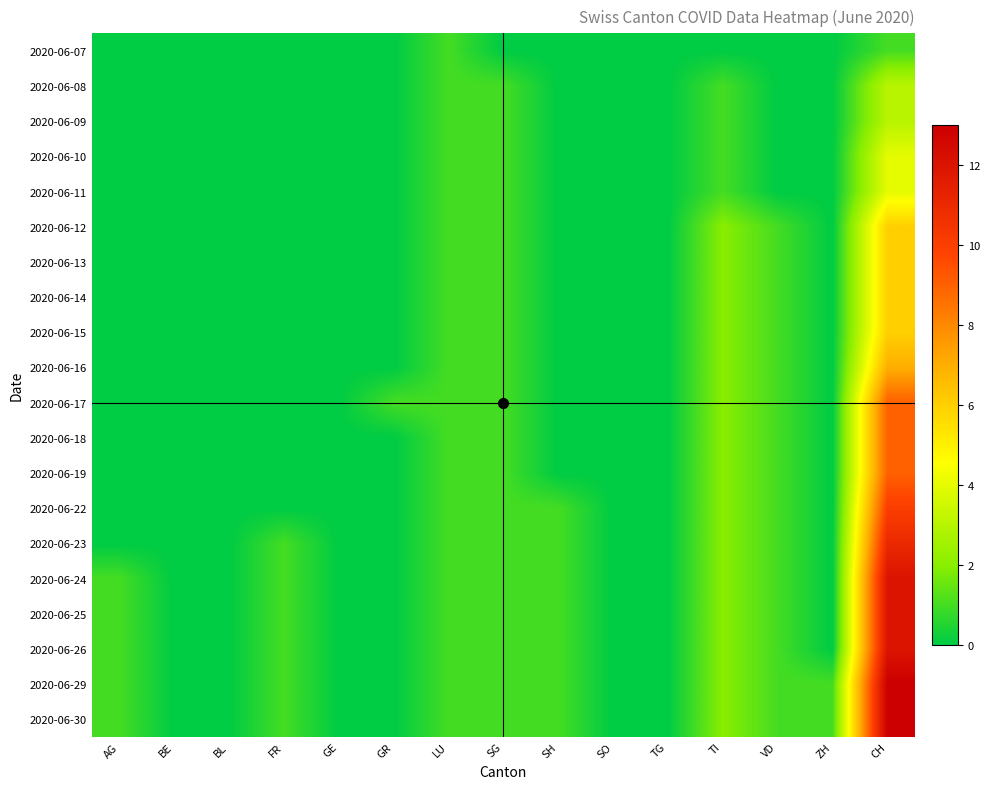

At how many categories does at least one series exceed 3?

1